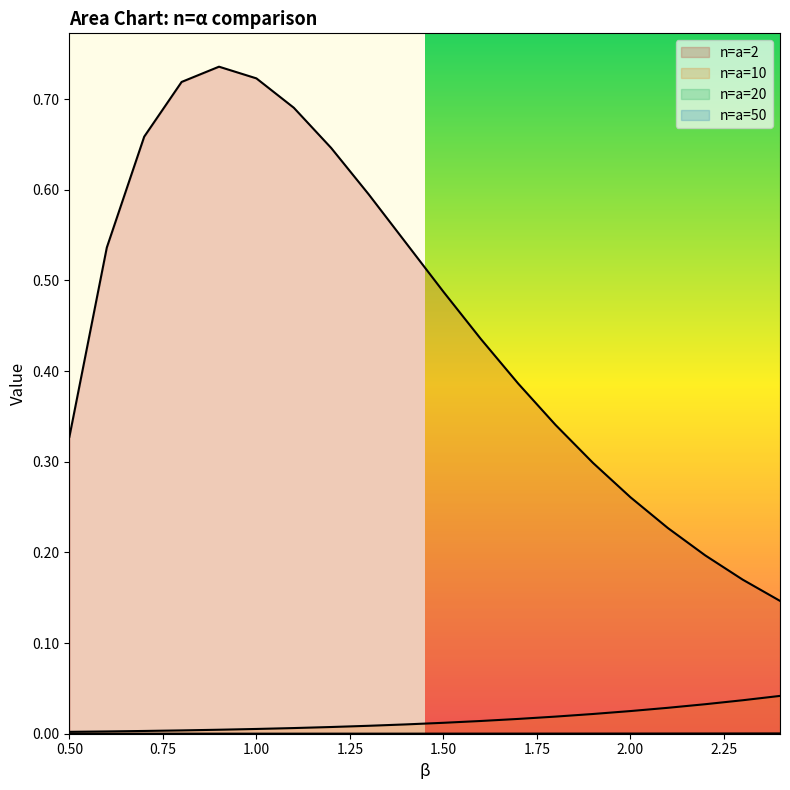

Is it true that n=a=20 equals 0.0 at 0.5?

True